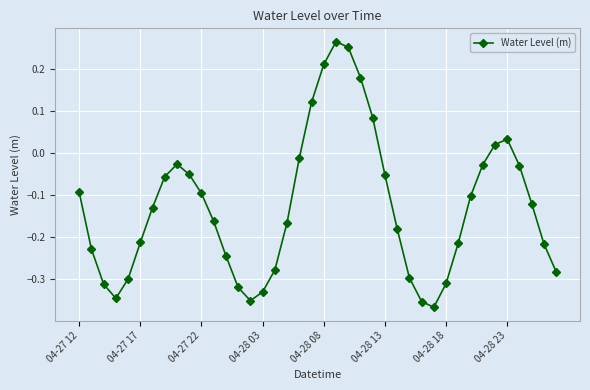

What is the difference between the maximum and second lowest values?

0.6